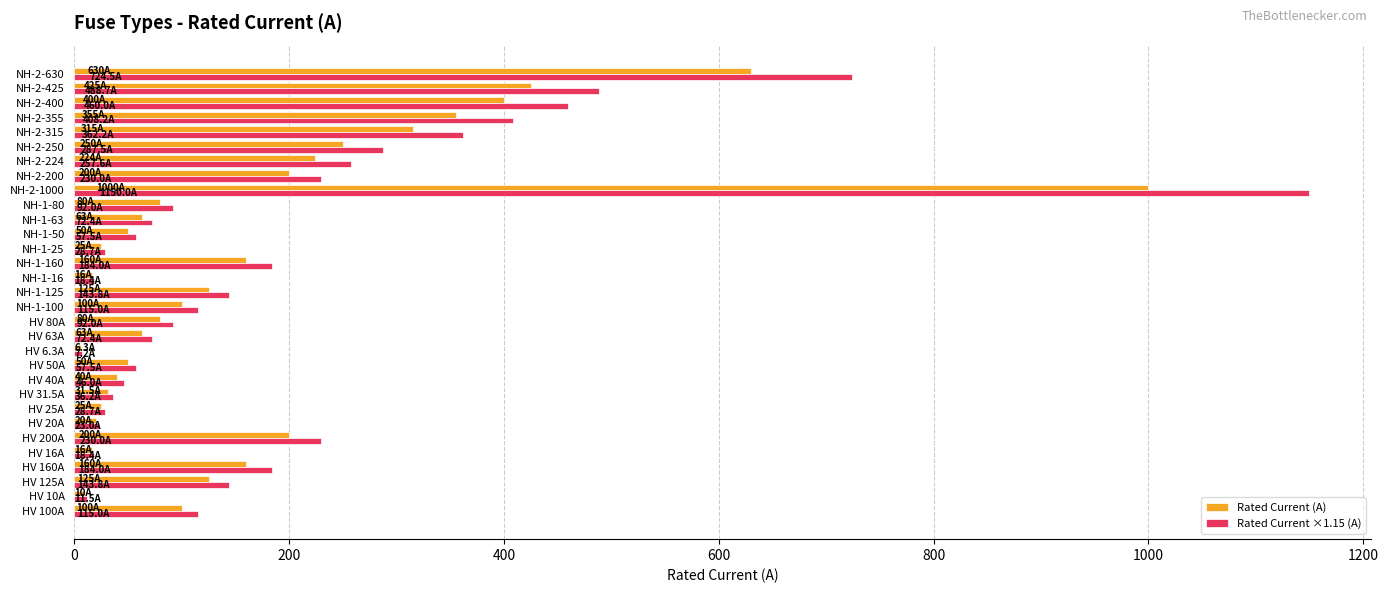

Which series has the widest spread of values?

Rated Current ×1.15 (A)